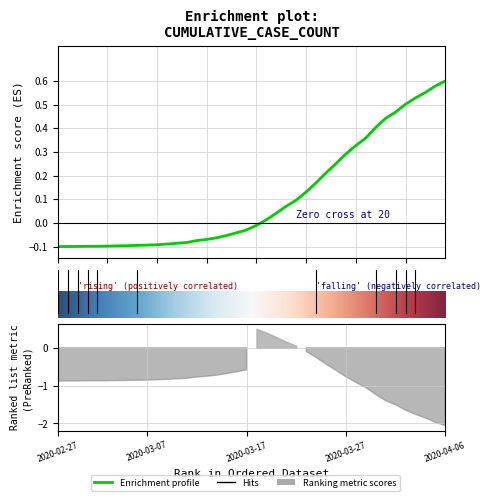

Reading right to left, what are all the values shown in this chart?

0.6	0.6	0.6	0.5	0.5	0.5	0.4	0.4	0.4	0.3	0.3	0.3	0.2	0.2	0.1	0.1	0.1	0.0	0.0	-0.0	-0.0	-0.0	-0.1	-0.1	-0.1	-0.1	-0.1	-0.1	-0.1	-0.1	-0.1	-0.1	-0.1	-0.1	-0.1	-0.1	-0.1	-0.1	-0.1	-0.1